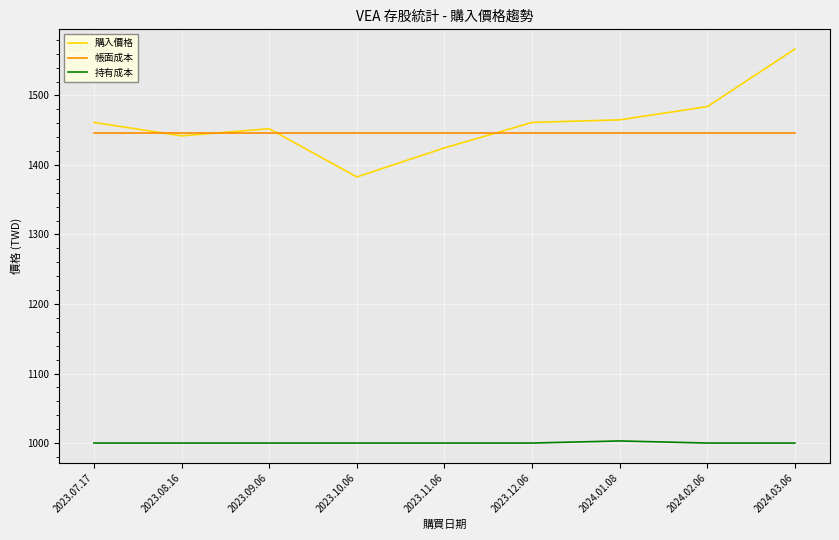

What is the maximum value shown in the chart?

1566.7